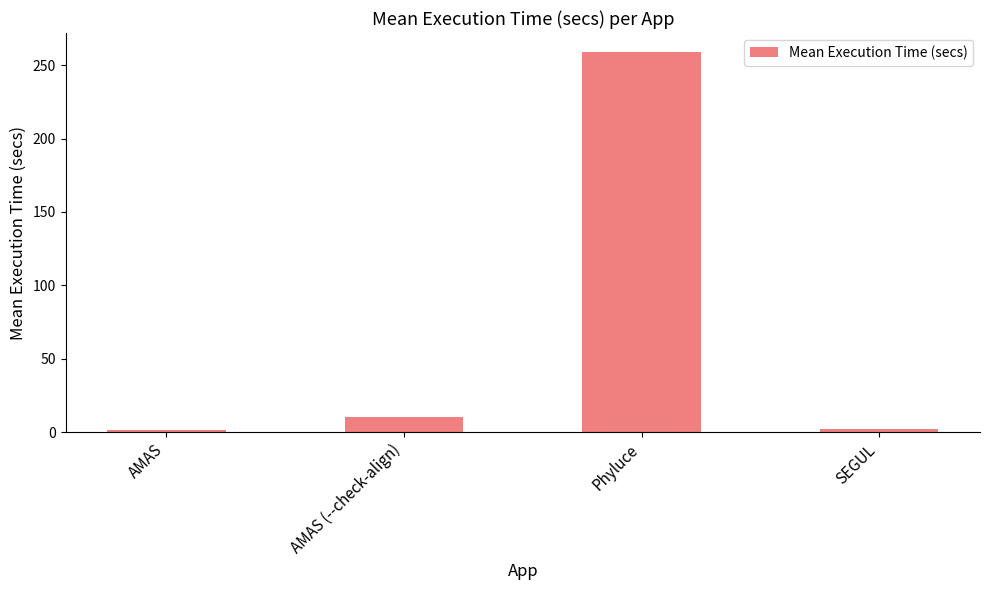

How many bars are there in total?

4